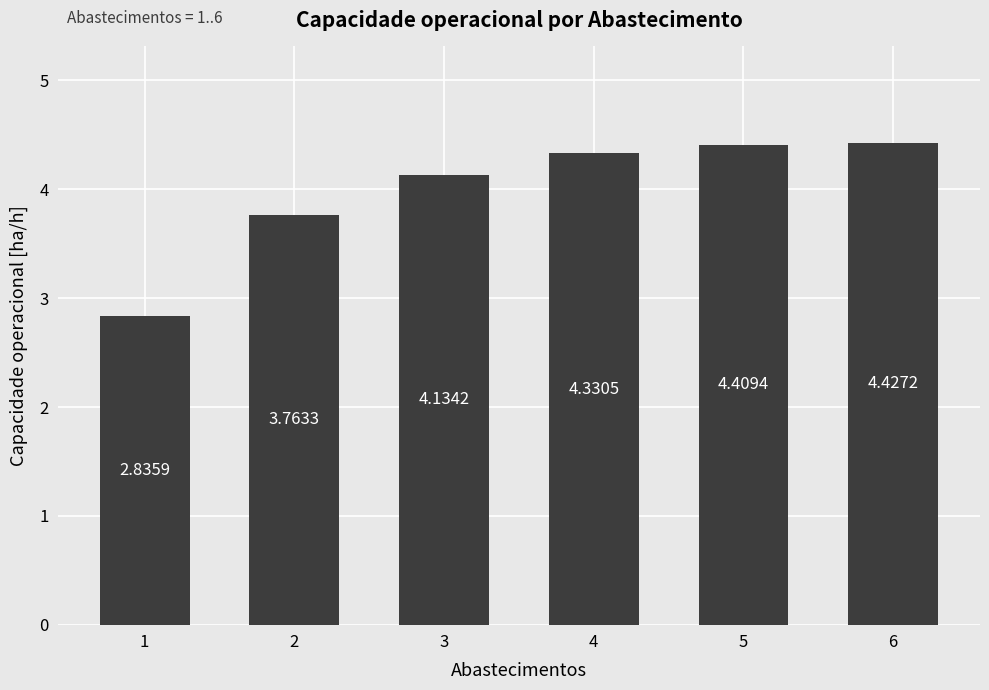

Is it true that the value at 3 is 6.1?

False